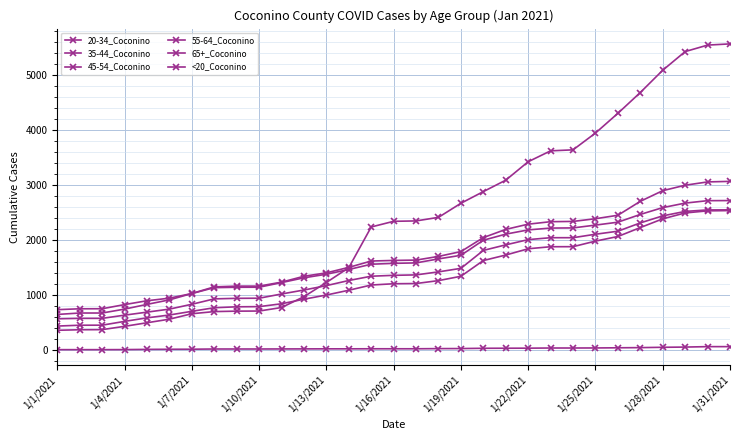

Count the number of categories in the chart.

31